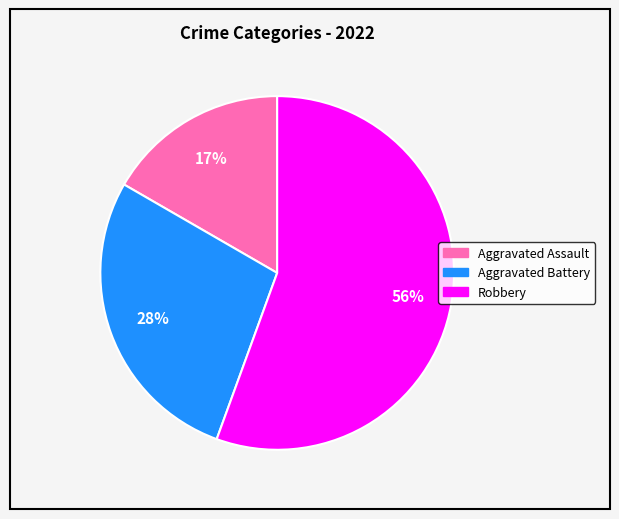

Is there a majority slice in this chart?

Yes